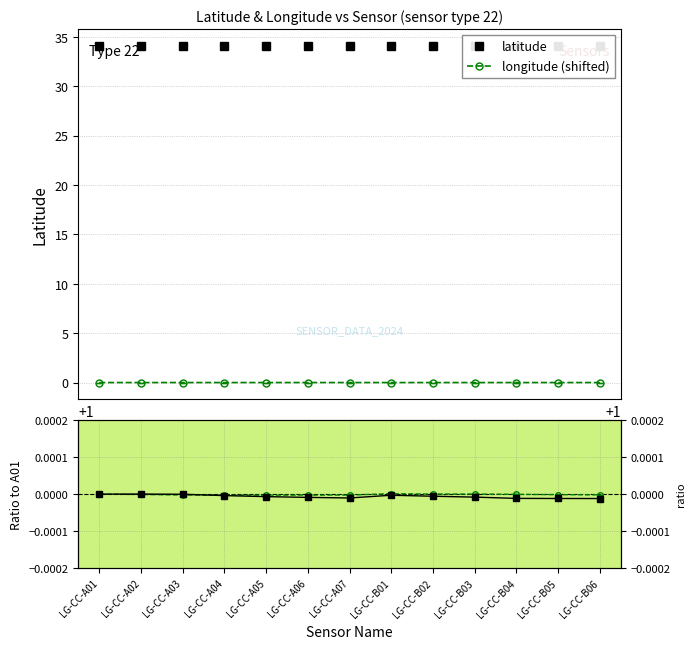

Does the chart display data point markers on the line(s)?

Yes